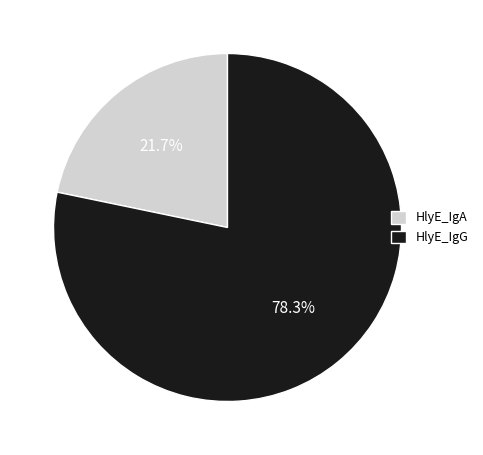

What percentage do HlyE_IgG and HlyE_IgA together represent?

100.0%